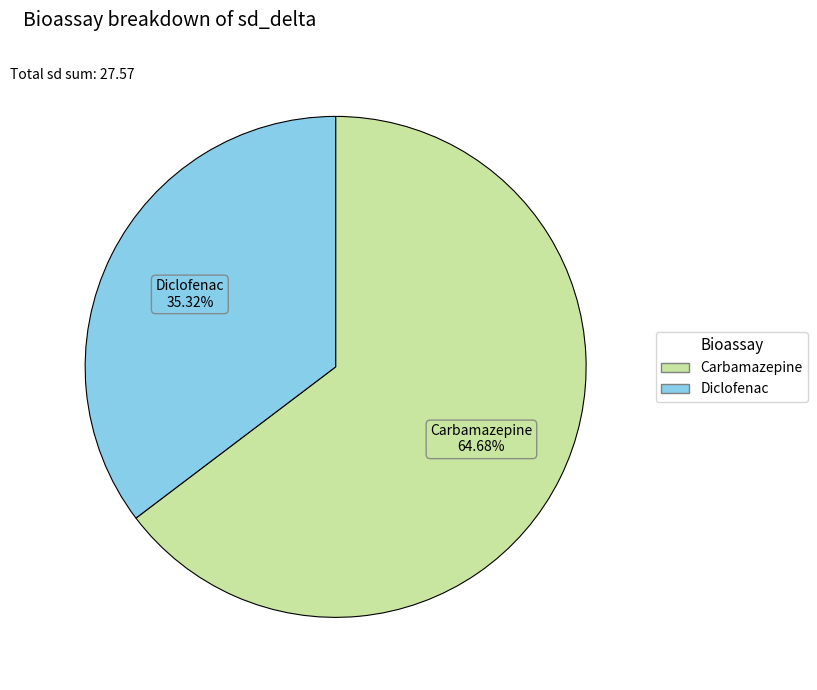

To the nearest percent, what is the difference between the largest and smallest slice percentages?

29%